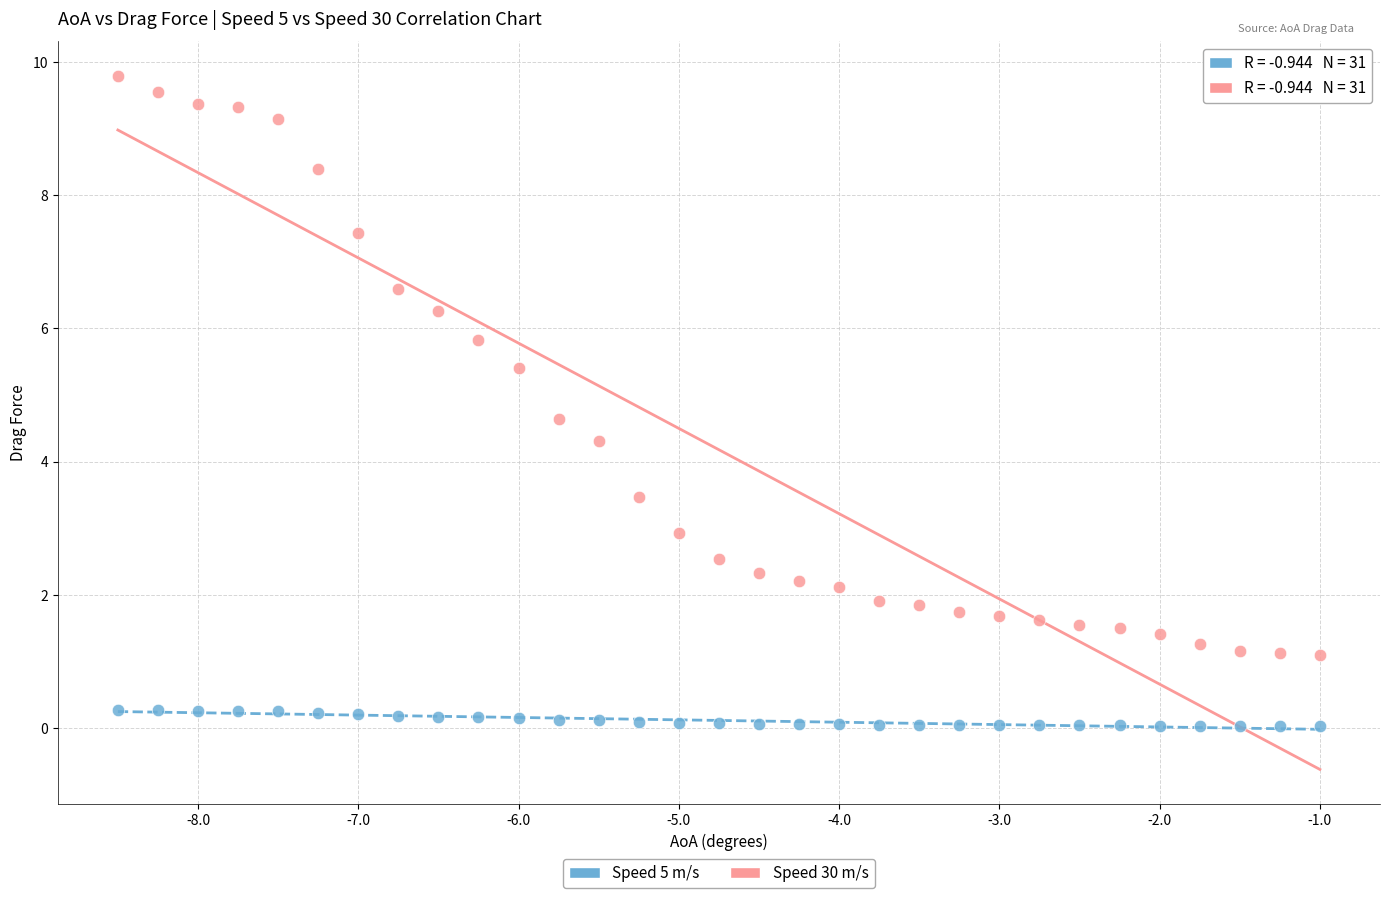

Which series reaches the maximum Y coordinate?

Speed 30 m/s